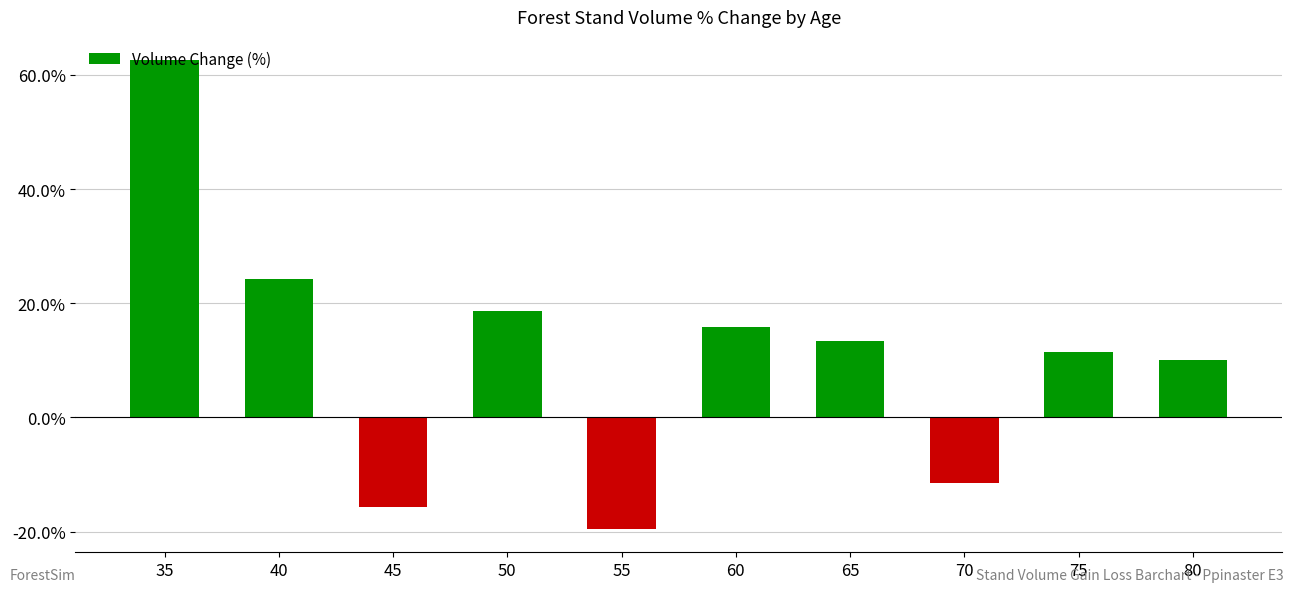

Between 55 and 50, which is larger?

50